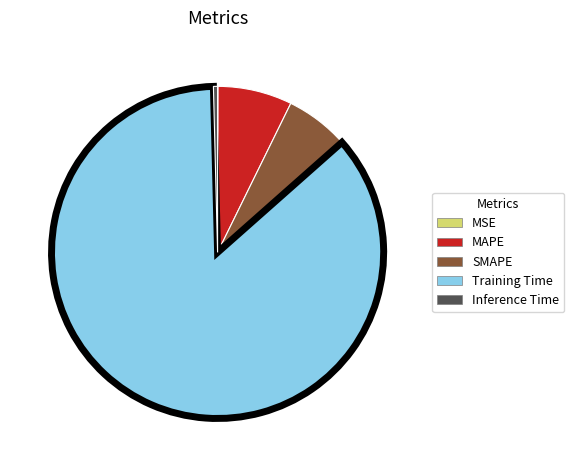

Is it true that Training Time is 86% of the pie?

True